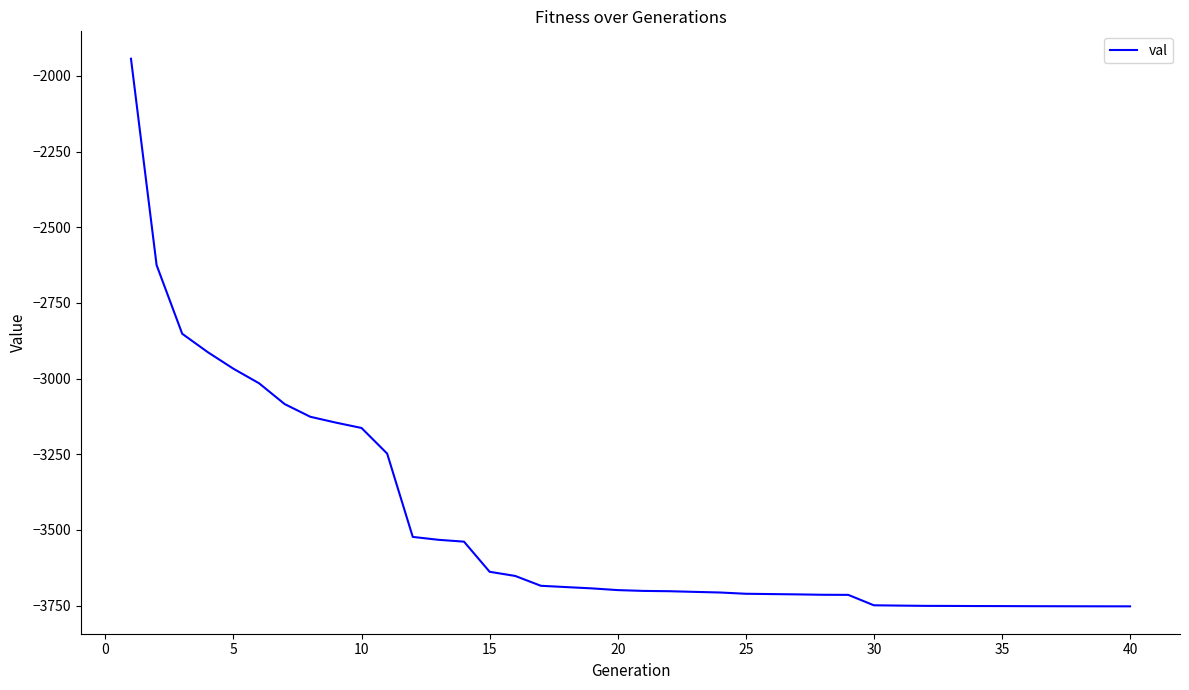

What is the difference between the maximum and minimum values?

1809.1